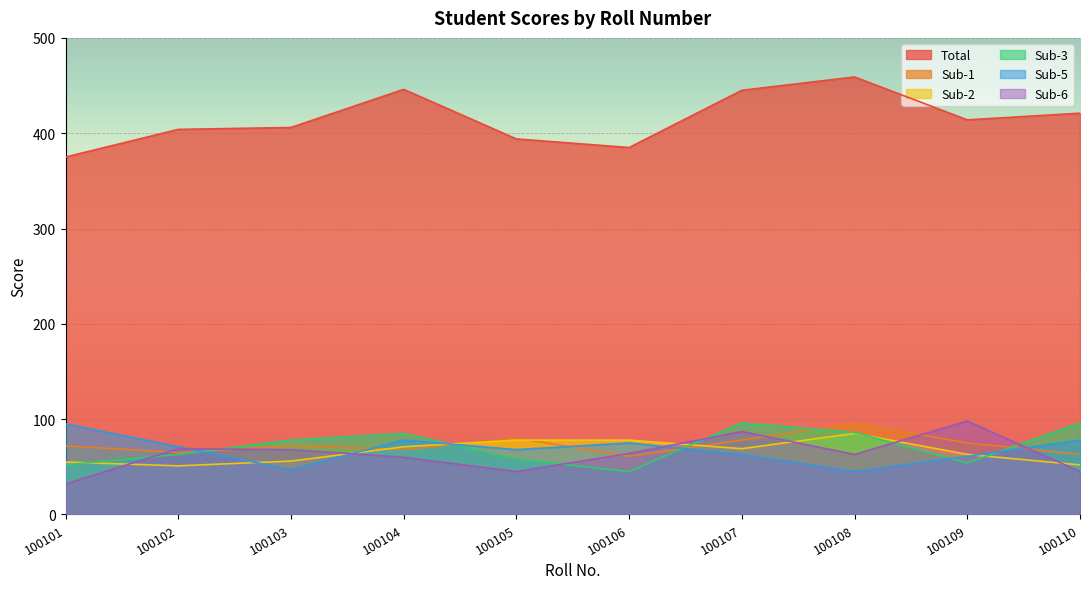

Does the chart display data point markers on the line(s)?

No